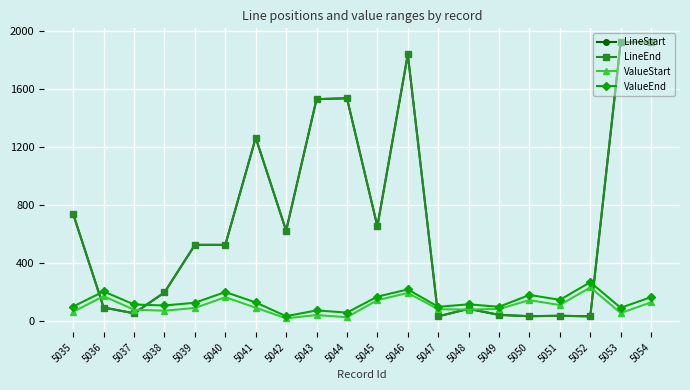

At which category is the sum across all series the highest?

5054